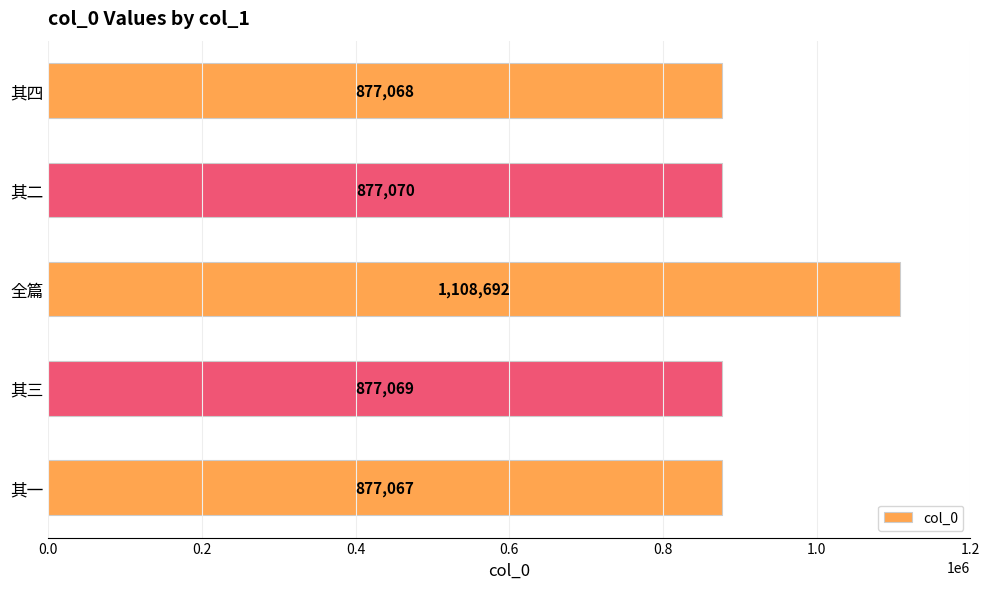

At which category does the chart reach its peak across all series?

全篇